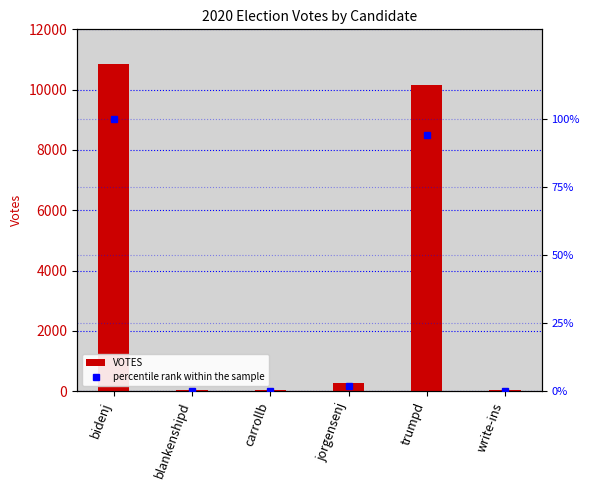

Which category has the highest value across all series?

bidenj